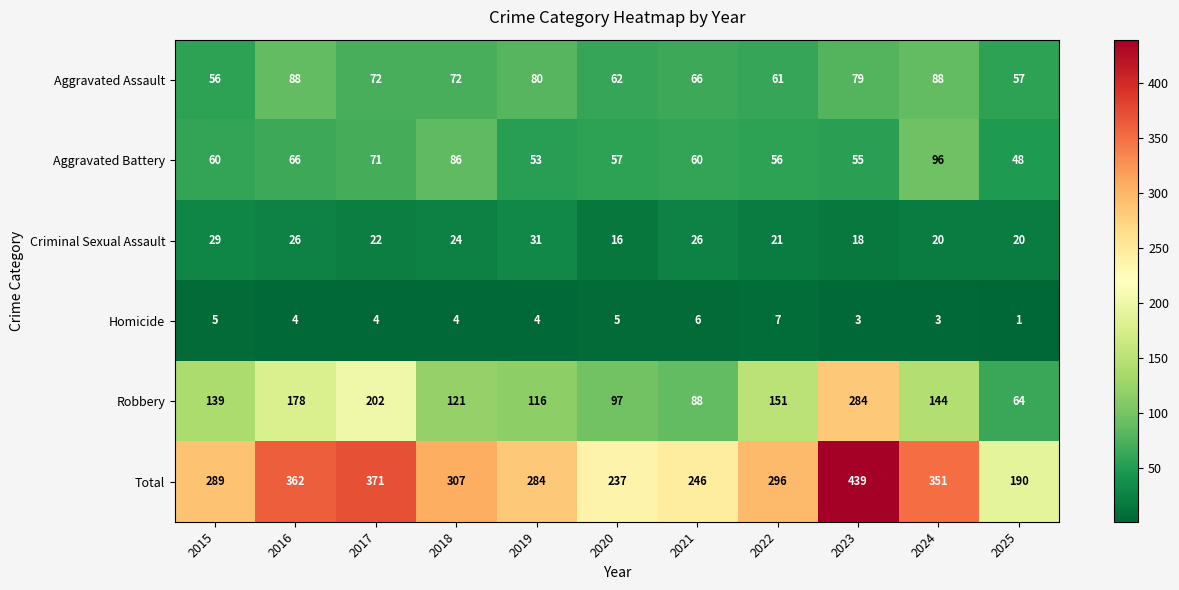

List the series in order of their peak value, highest first.

Total, Robbery, Aggravated Battery, Aggravated Assault, Criminal Sexual Assault, Homicide